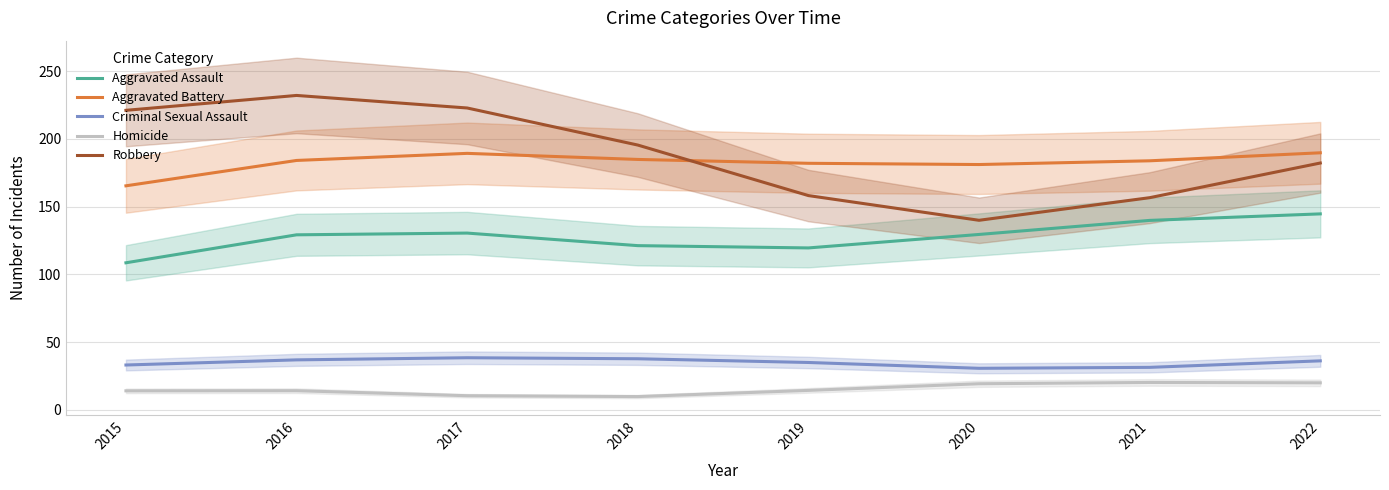

Which category has the lowest value across all series?

2018